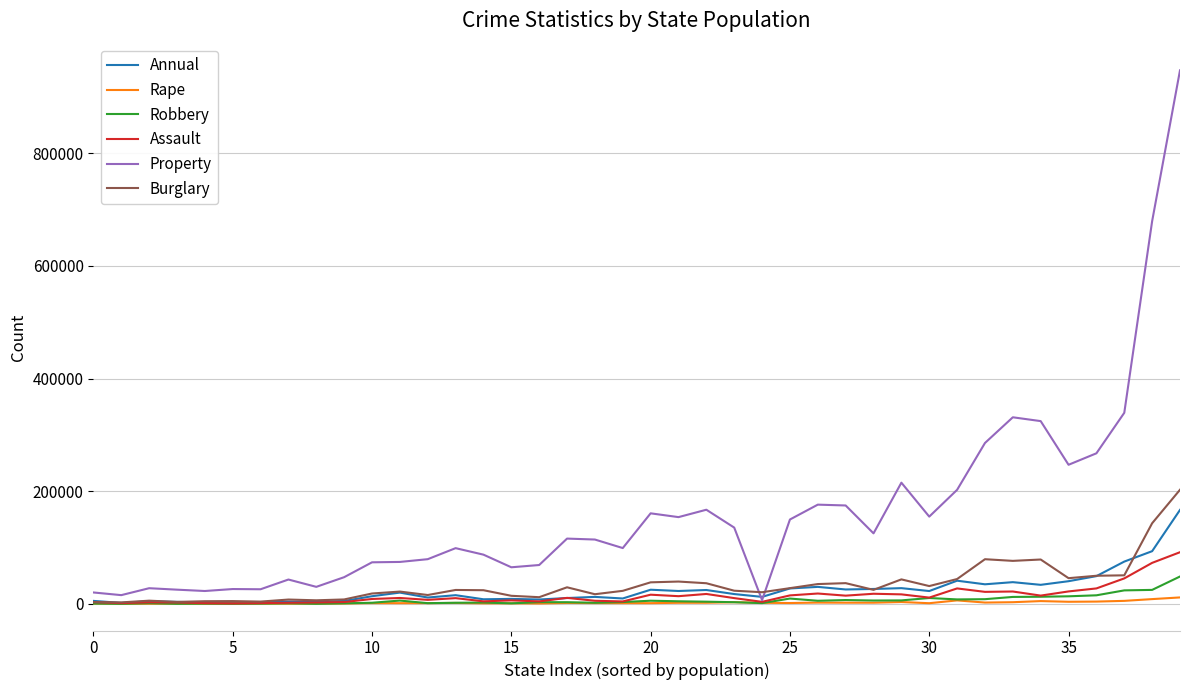

What is the maximum value for Burglary?

202670